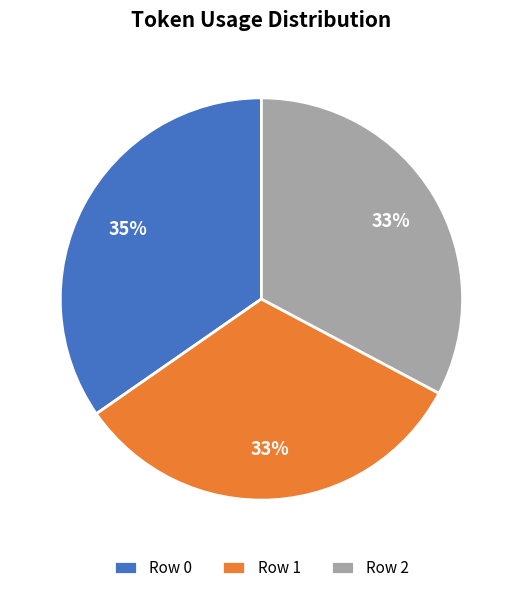

Is there a majority slice in this chart?

No